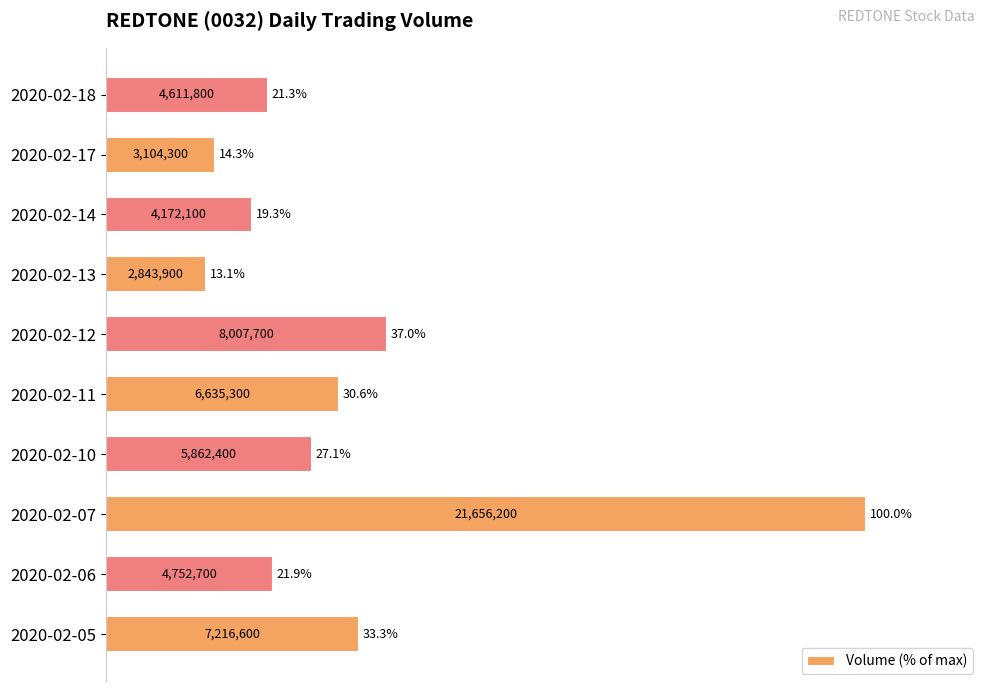

How many bars are there in total?

10